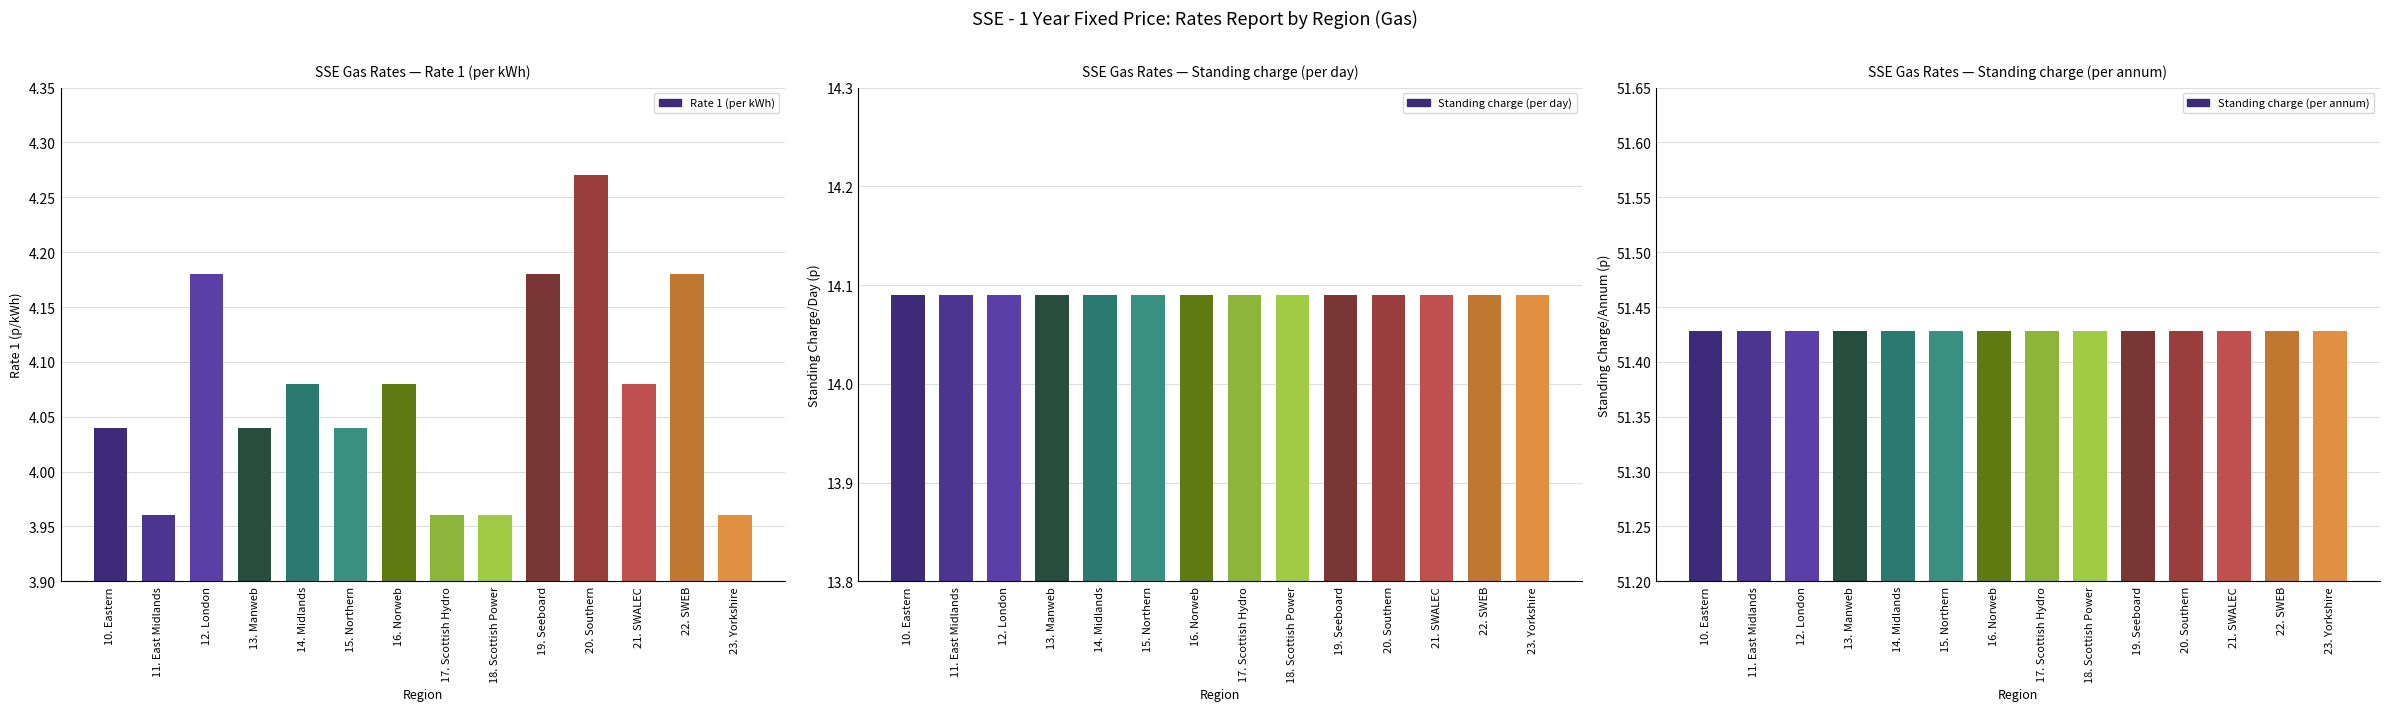

Reading left to right, transcribe all the data shown in this chart.

Rate 1 (per kWh): 10. Eastern=4.0	11. East Midlands=4.0	12. London=4.2	13. Manweb=4.0	14. Midlands=4.1	15. Northern=4.0	16. Norweb=4.1	17. Scottish Hydro=4.0	18. Scottish Power=4.0	19. Seeboard=4.2	20. Southern=4.3	21. SWALEC=4.1	22. SWEB=4.2	23. Yorkshire=4.0
Standing charge (per day): 10. Eastern=14.1	11. East Midlands=14.1	12. London=14.1	13. Manweb=14.1	14. Midlands=14.1	15. Northern=14.1	16. Norweb=14.1	17. Scottish Hydro=14.1	18. Scottish Power=14.1	19. Seeboard=14.1	20. Southern=14.1	21. SWALEC=14.1	22. SWEB=14.1	23. Yorkshire=14.1
Standing charge (per annum): 10. Eastern=51.4	11. East Midlands=51.4	12. London=51.4	13. Manweb=51.4	14. Midlands=51.4	15. Northern=51.4	16. Norweb=51.4	17. Scottish Hydro=51.4	18. Scottish Power=51.4	19. Seeboard=51.4	20. Southern=51.4	21. SWALEC=51.4	22. SWEB=51.4	23. Yorkshire=51.4